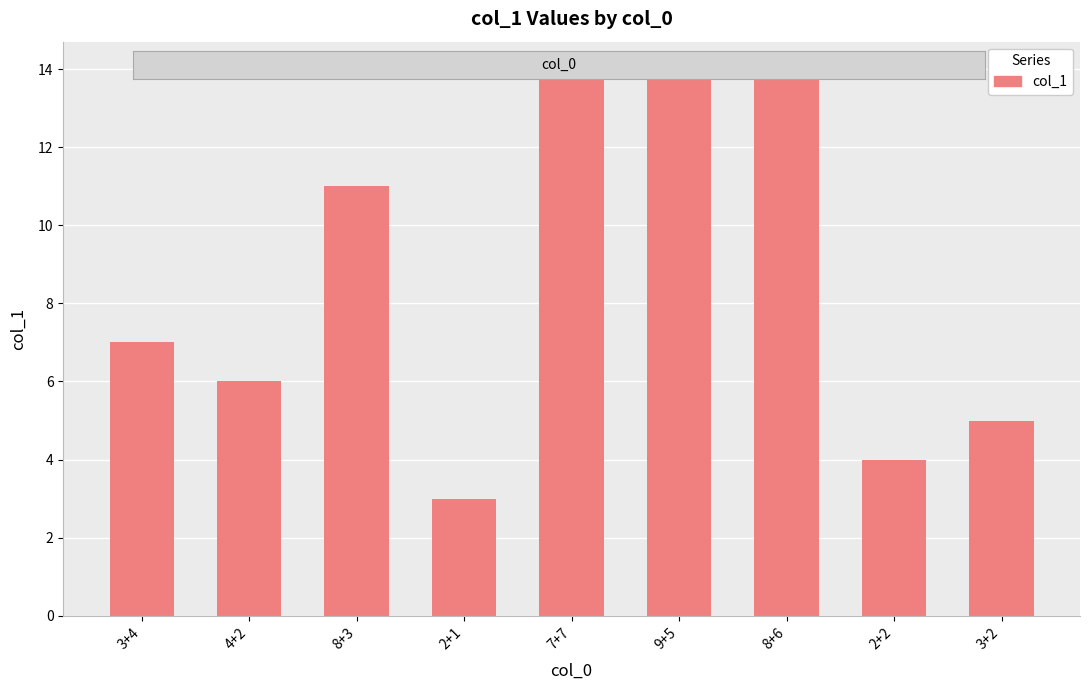

What is the smallest value displayed?

3